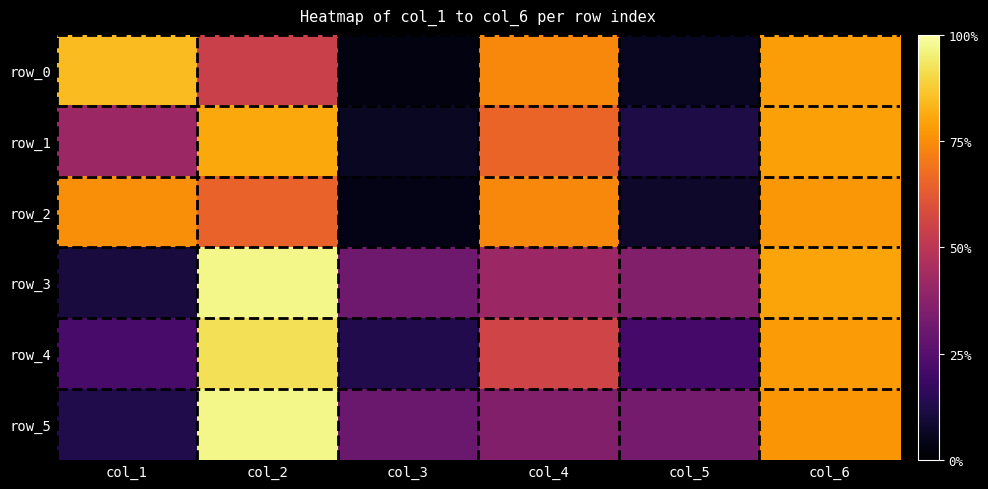

Which has a higher value, col_5 or col_6?

col_6